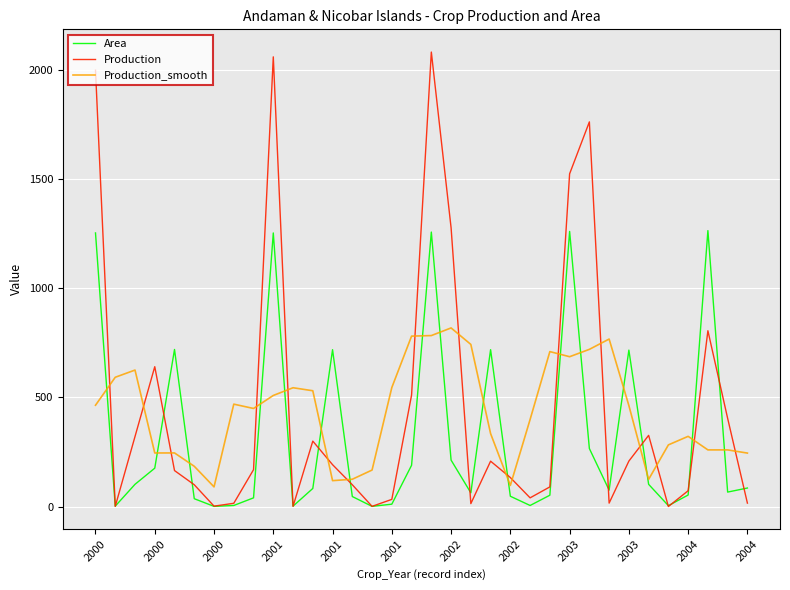

What is the maximum value for Production_smooth?

818.7